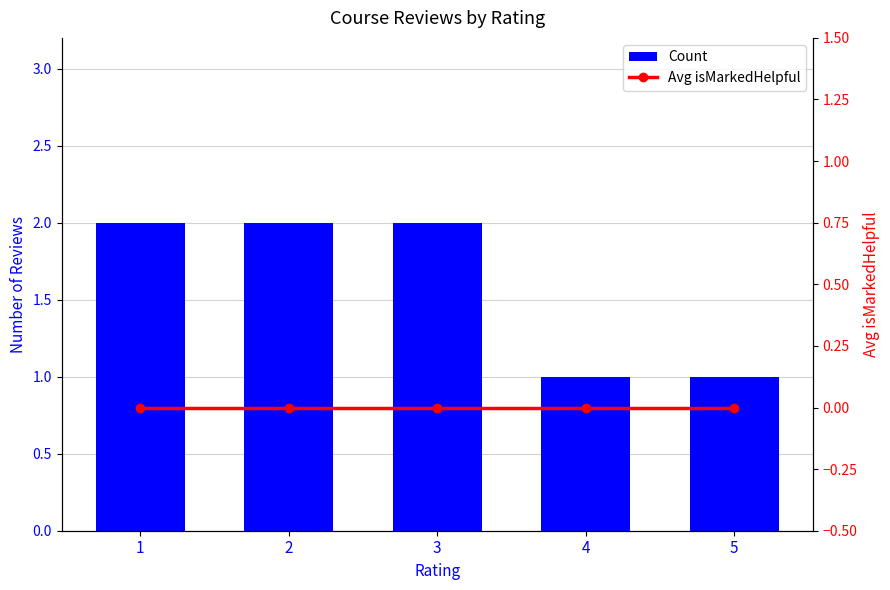

What is the total value across all series at 3?

2